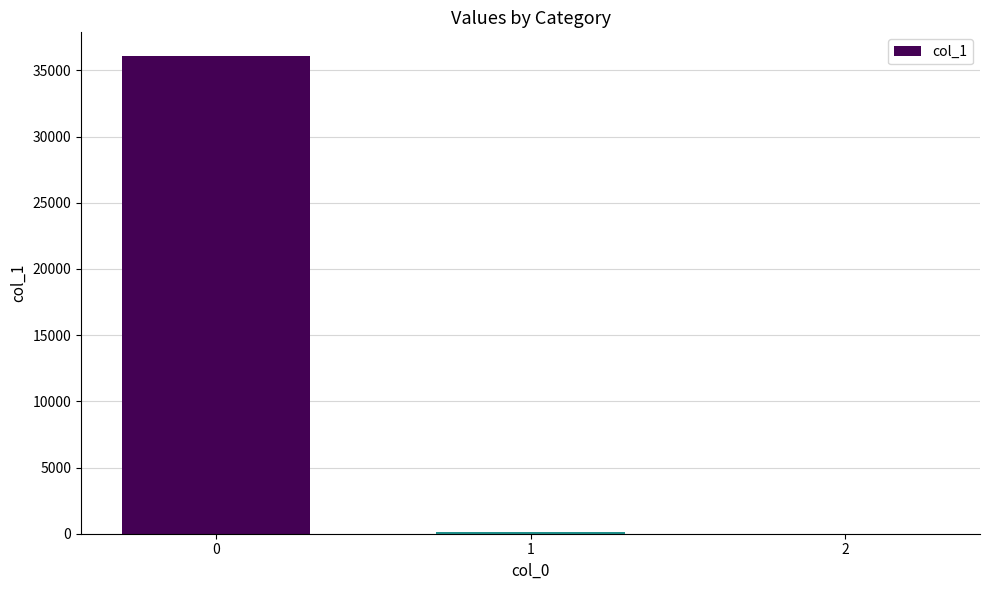

What is the maximum value shown in the chart?

36067.3